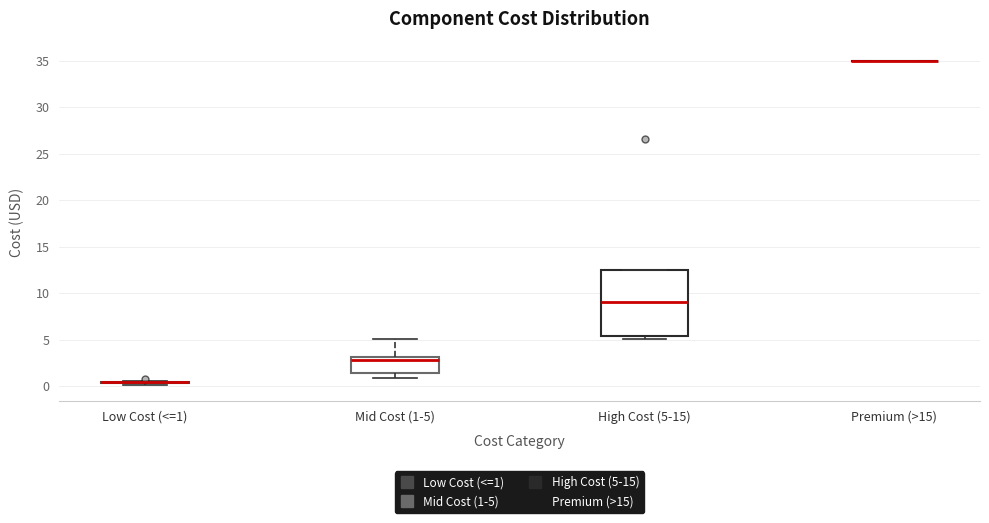

Reading left to right, read every box against the y-axis: the position of its median line, the range the box covers, and the ends of its whiskers. The values are not printed on the chart, so give them approximately, as read against the axis.

Low Cost (<=1): box collapsed to a line at 0.5, whiskers 0.0 to 0.5
Mid Cost (1-5): median 3.0 (just below the box's upper edge), box 1.5 to 3.0, whiskers 1.0 to 5.0
High Cost (5-15): median 9.0, box 5.5 to 12.5, whiskers 5.0 to 12.5
Premium (>15): box collapsed to a line at 35.0, whiskers 35.0 to 35.0